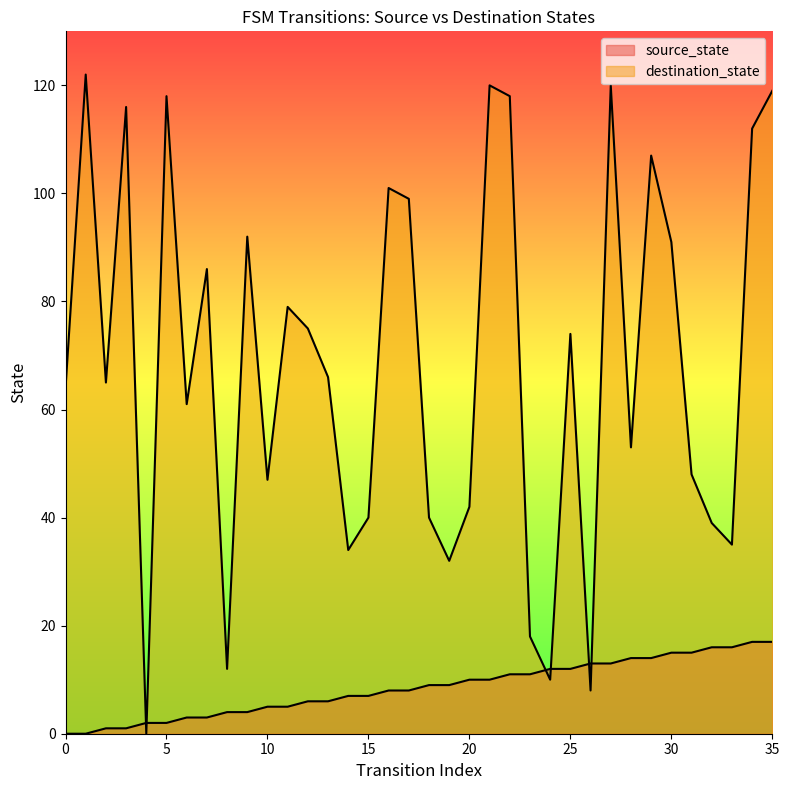

What is the sum of all destination_state values?

2463